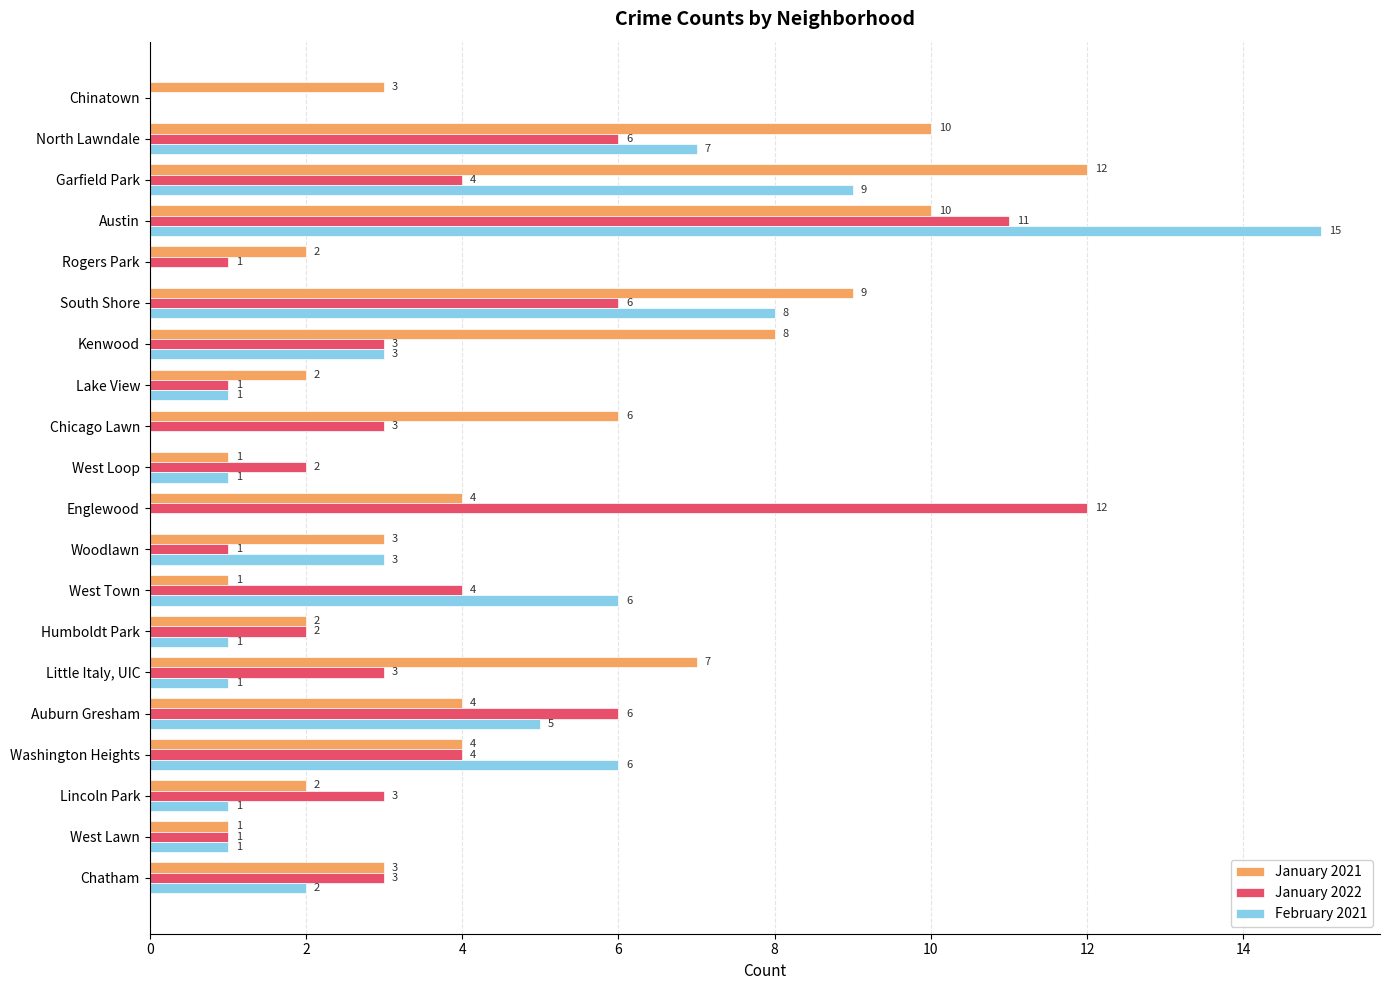

Count the number of data series in this chart.

3